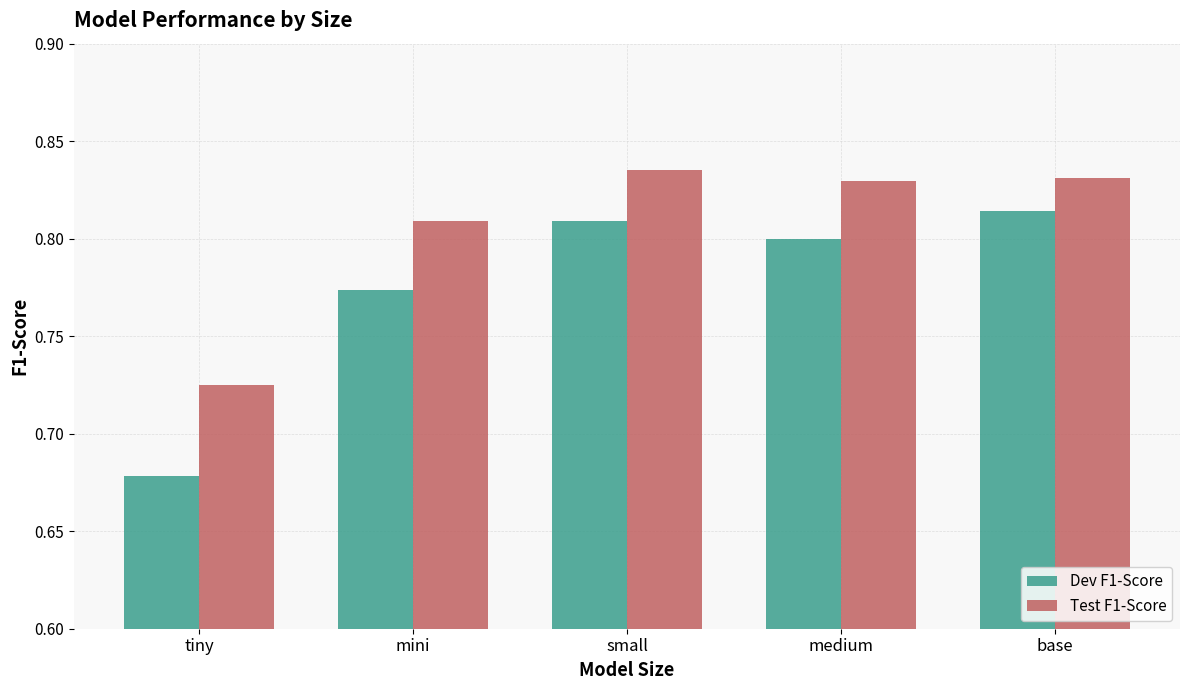

List the labels in order of Dev F1-Score value, largest first.

base, small, medium, mini, tiny